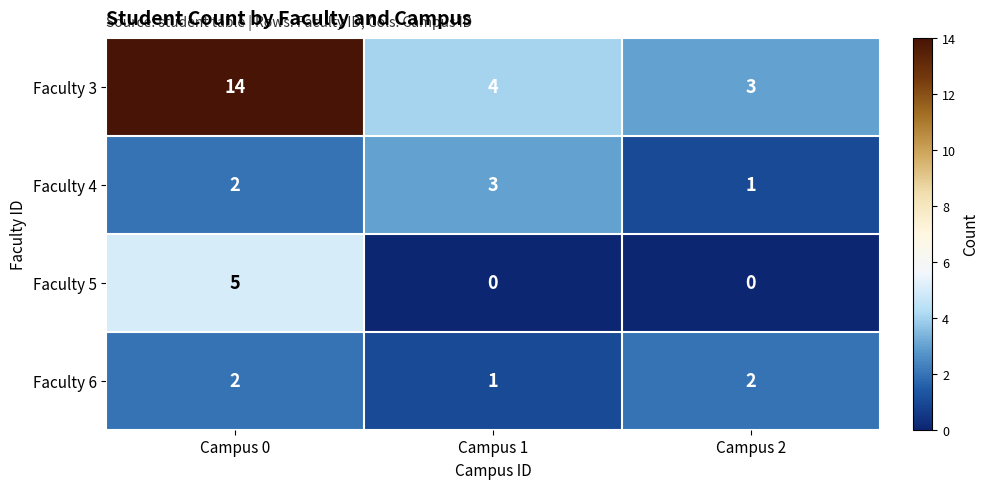

What is the spread (max minus min) of values at Campus 0?

12